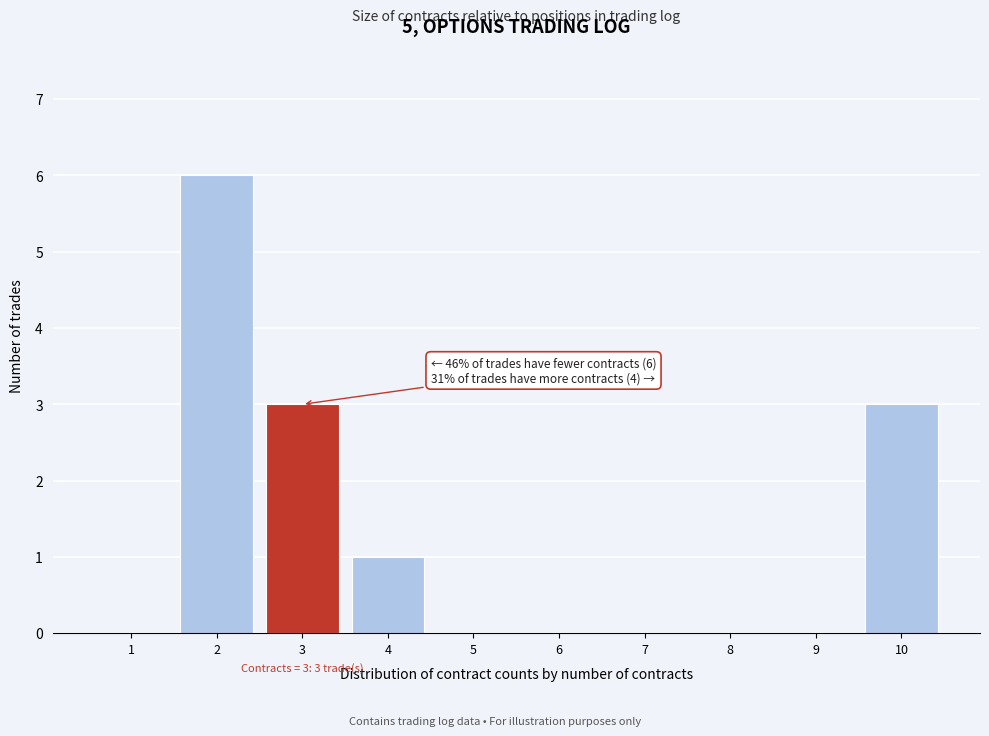

Reading right to left, what are all the values shown in this chart?

10=3	9=0	8=0	7=0	6=0	5=0	4=1	3=3	2=6	1=0